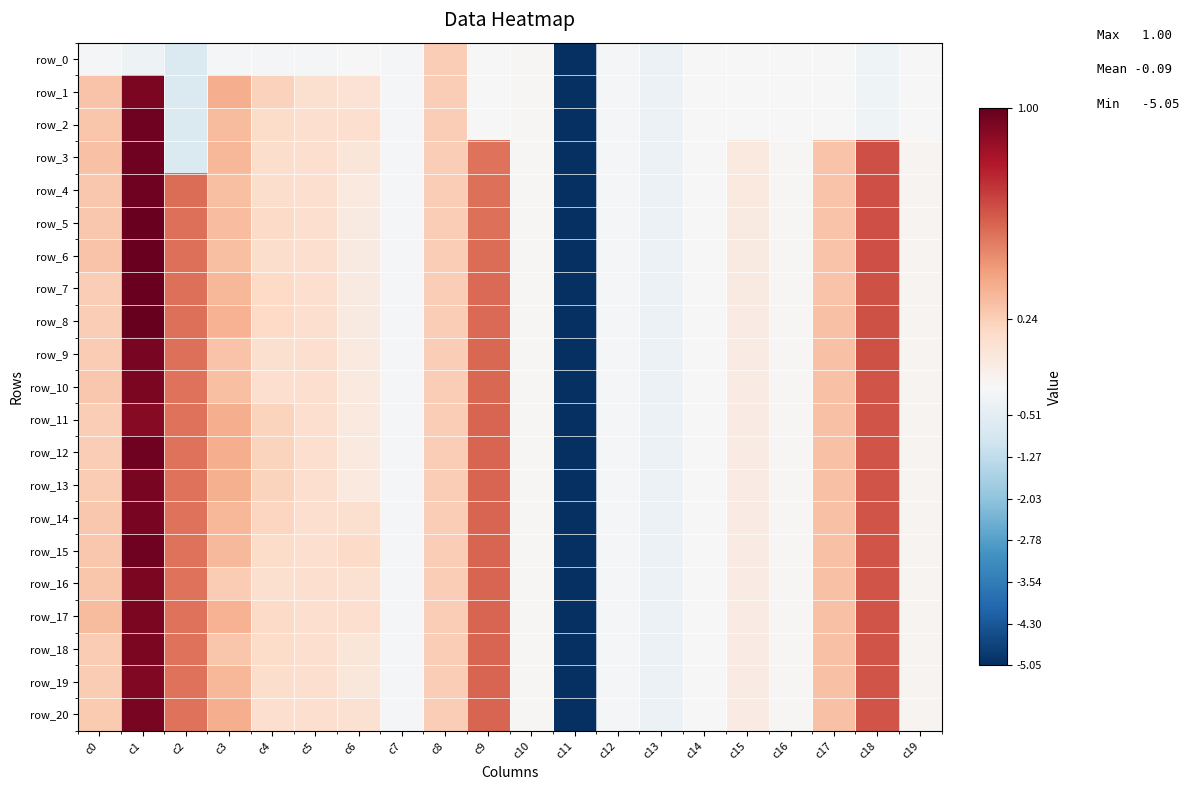

List the series in order of their peak value, highest first.

row_8, row_5, row_6, row_7, row_3, row_4, row_12, row_15, row_2, row_9, row_13, row_14, row_20, row_1, row_10, row_16, row_17, row_18, row_19, row_11, row_0